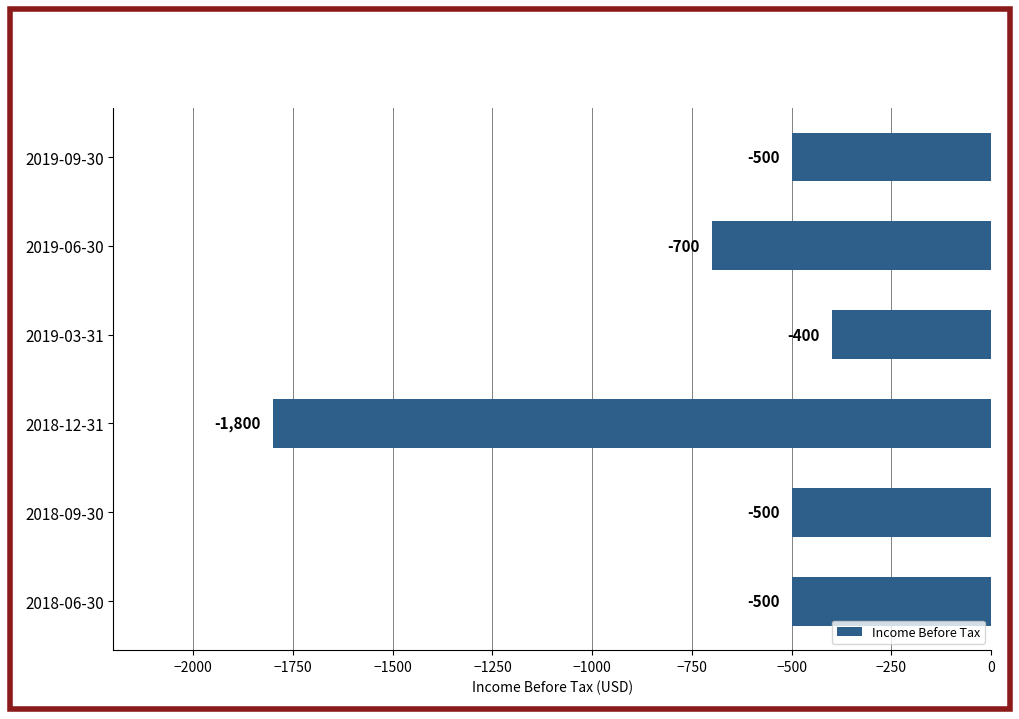

What is the change in value from 2019-06-30 to 2018-12-31?

-1100